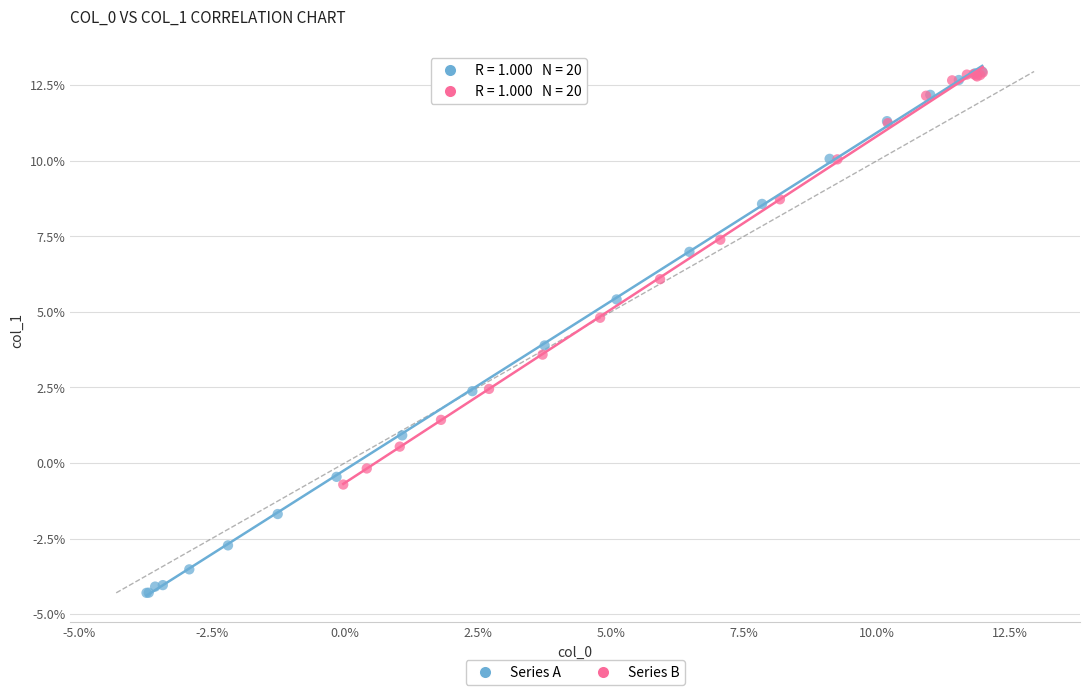

Which series has the largest Y range (max minus min)?

Series A